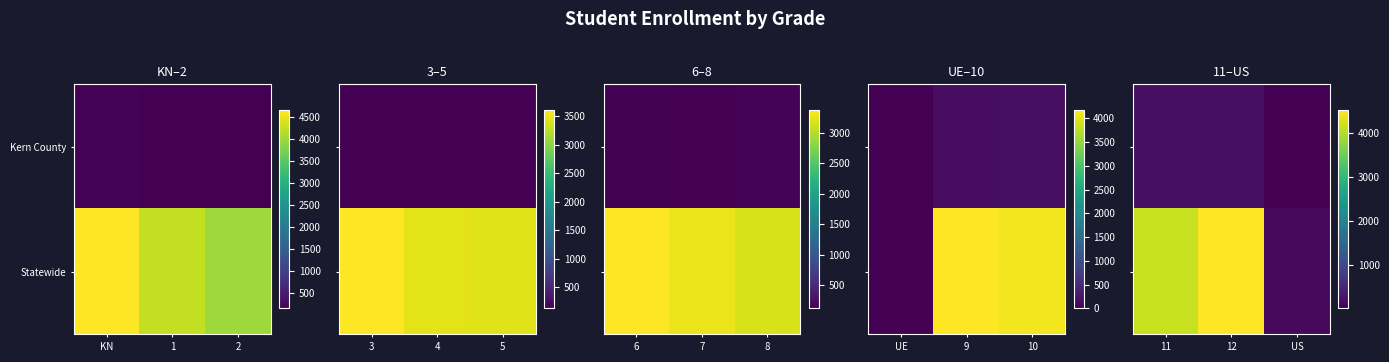

The value of Kern County at 11 is 181. True or false?

True